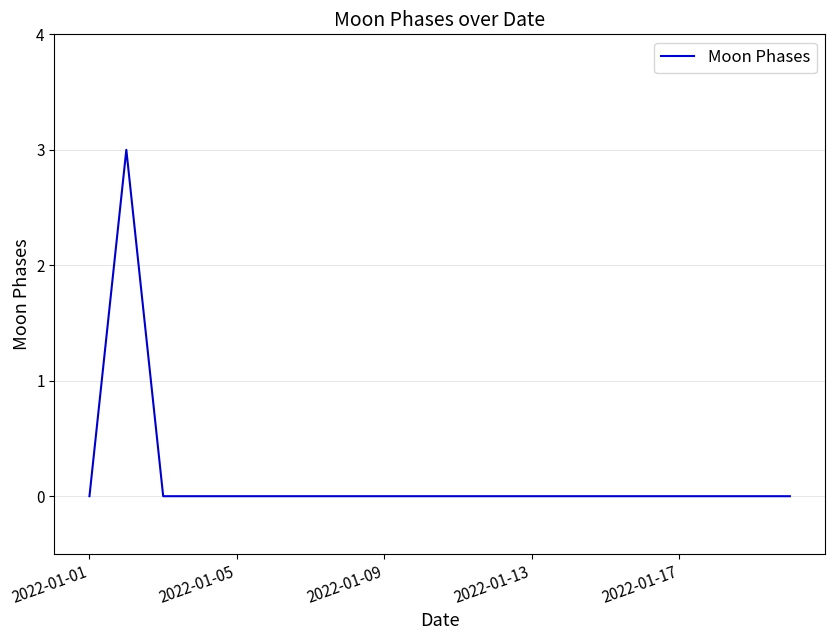

What is the difference between the maximum and minimum values?

3